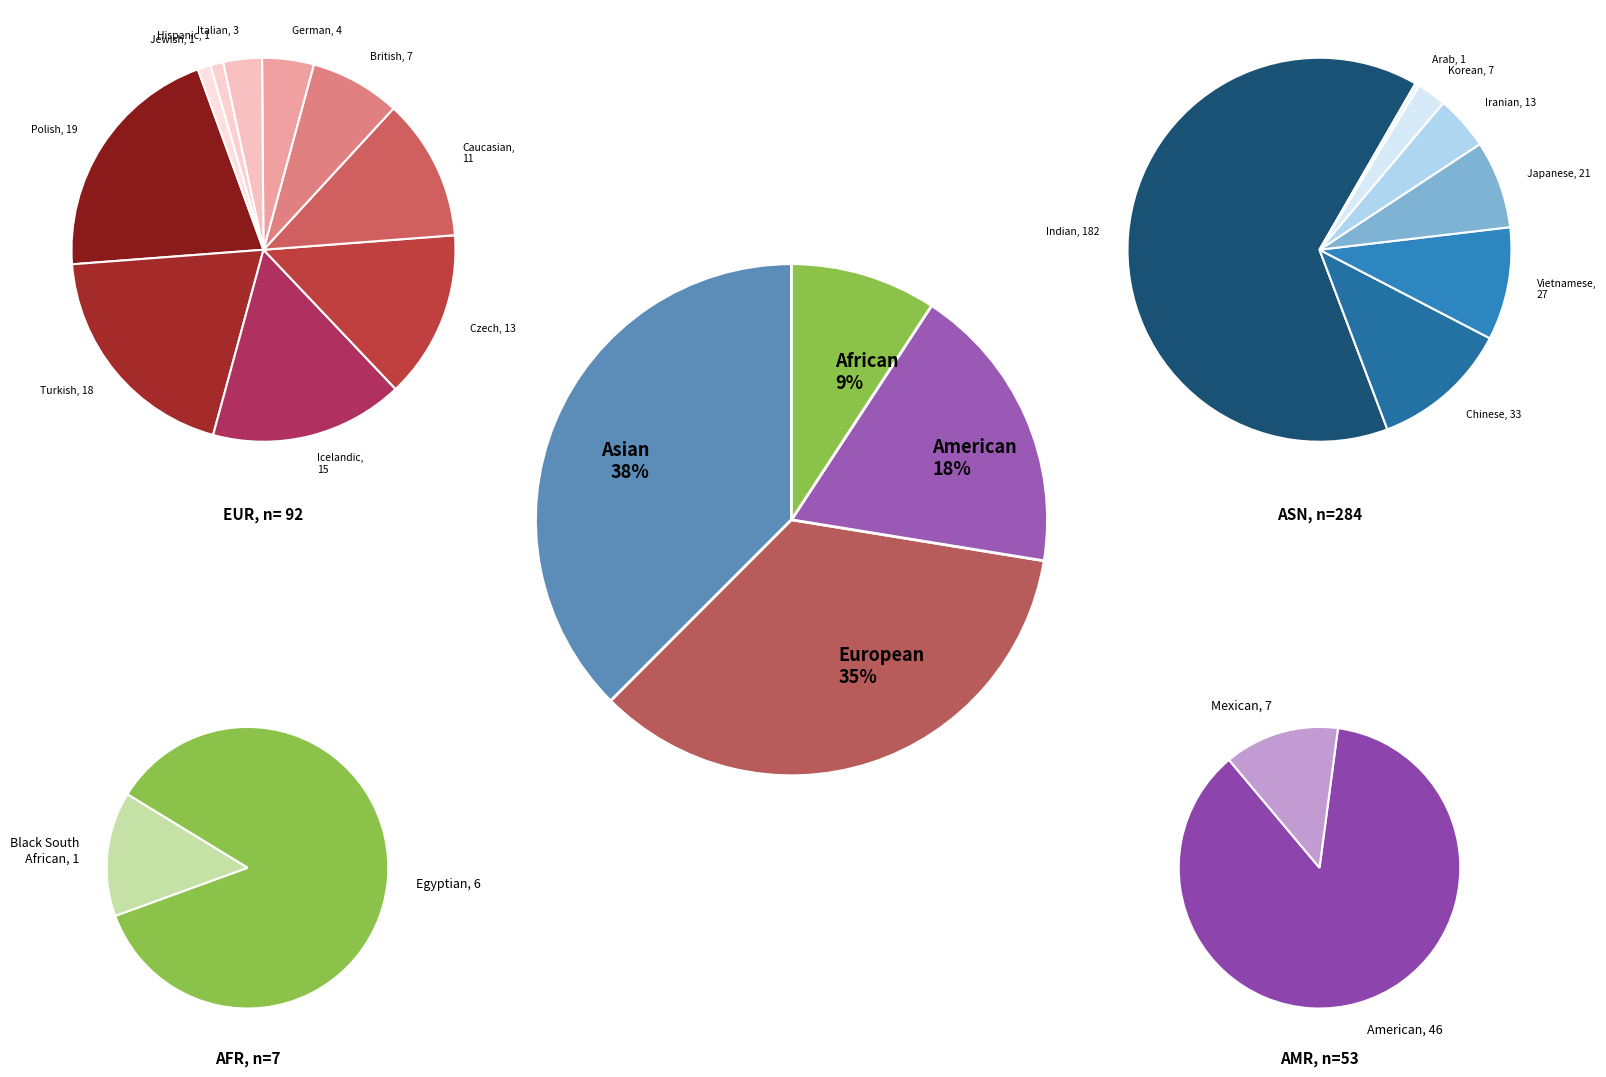

Is there a majority slice in this chart?

No